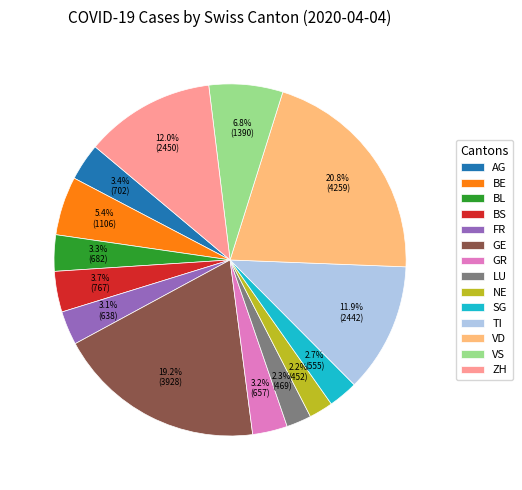

Combined, do ZH and VD account for over 50%?

No